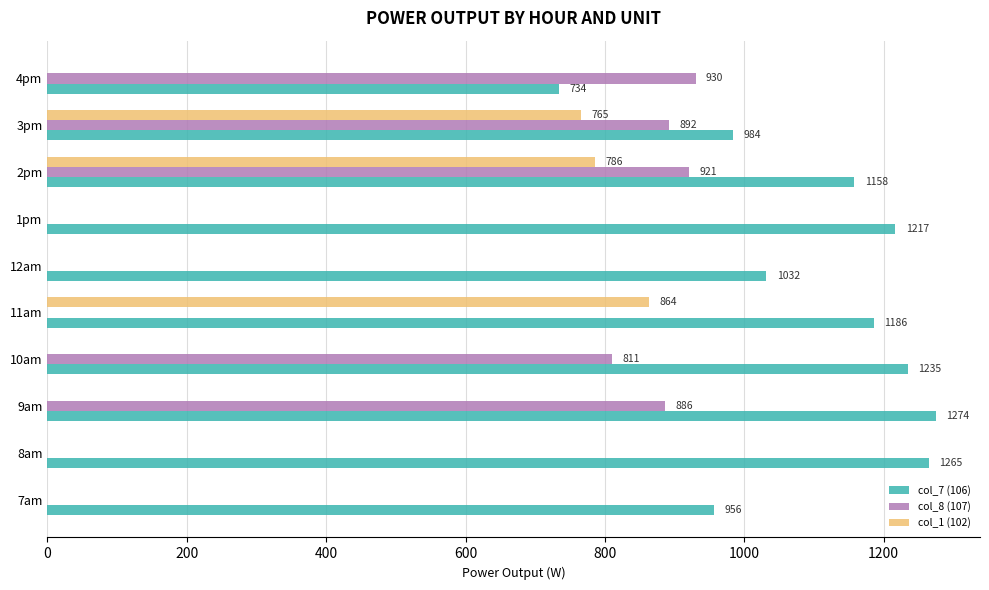

At which category is the sum across all series the highest?

2pm